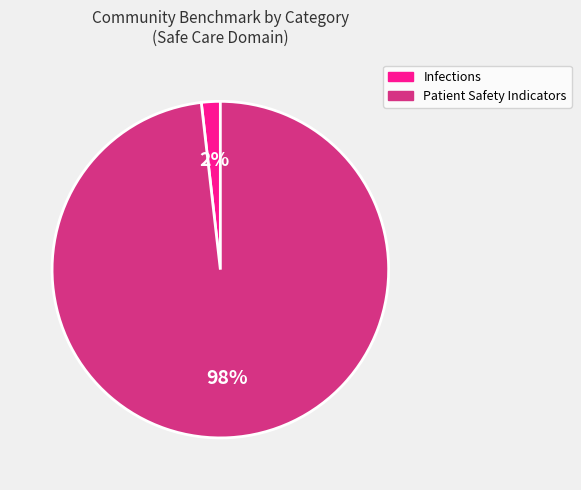

The Patient Safety Indicators slice represents 90% of the pie. True or false?

False